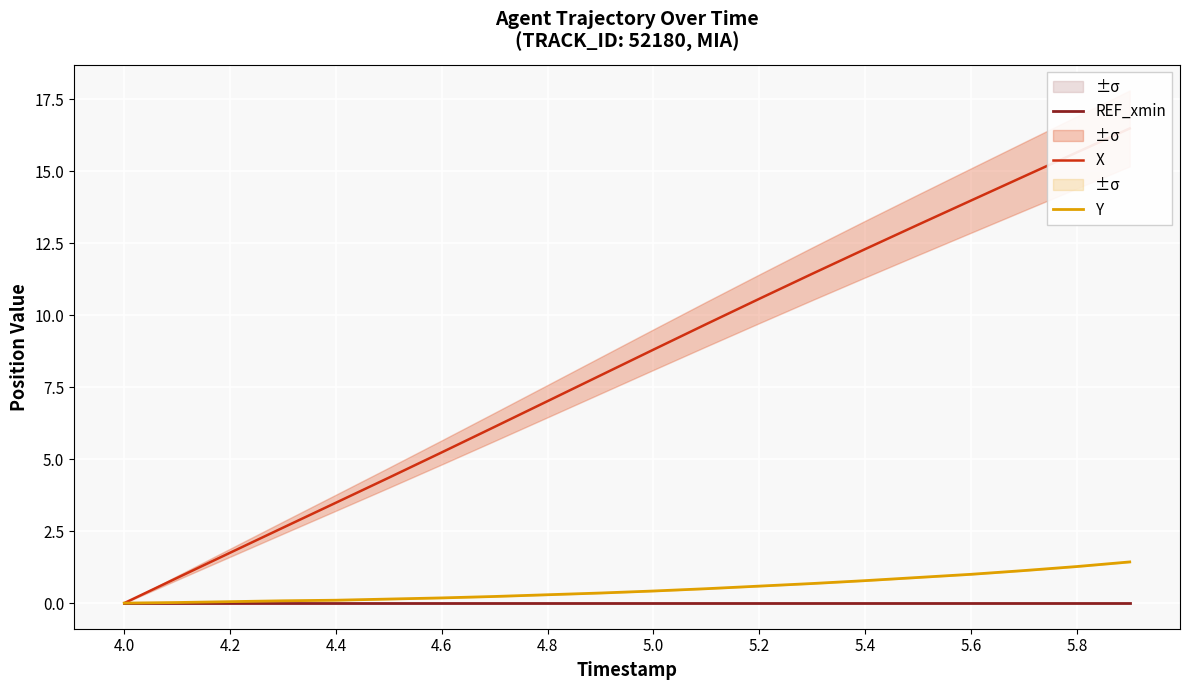

Which series has the widest spread of values?

X